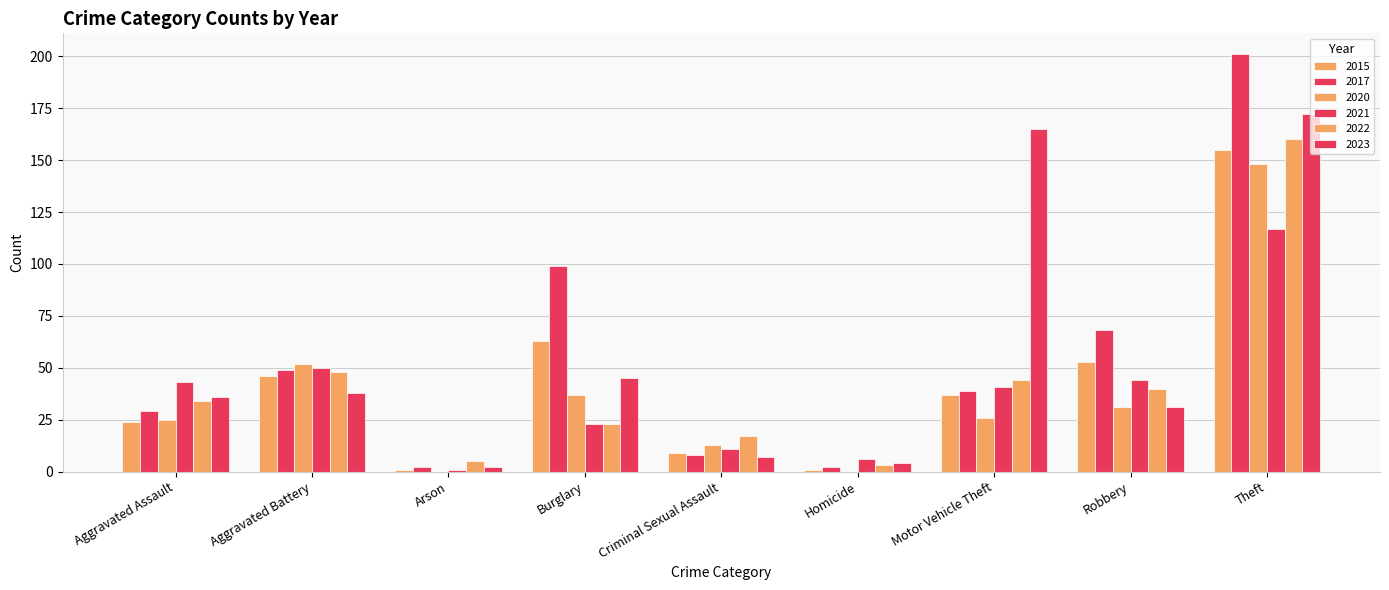

What is the maximum value for 2015?

155